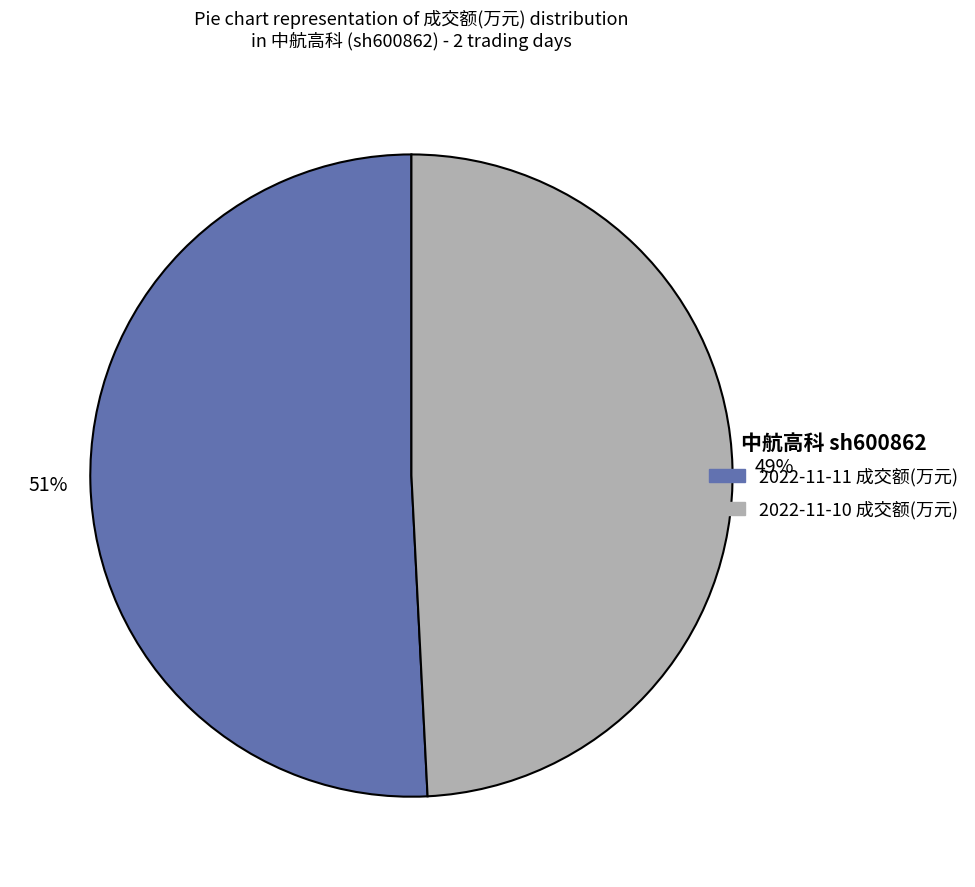

To the nearest percent, what percentage of the pie is 2022-11-10 成交额(万元)?

49%